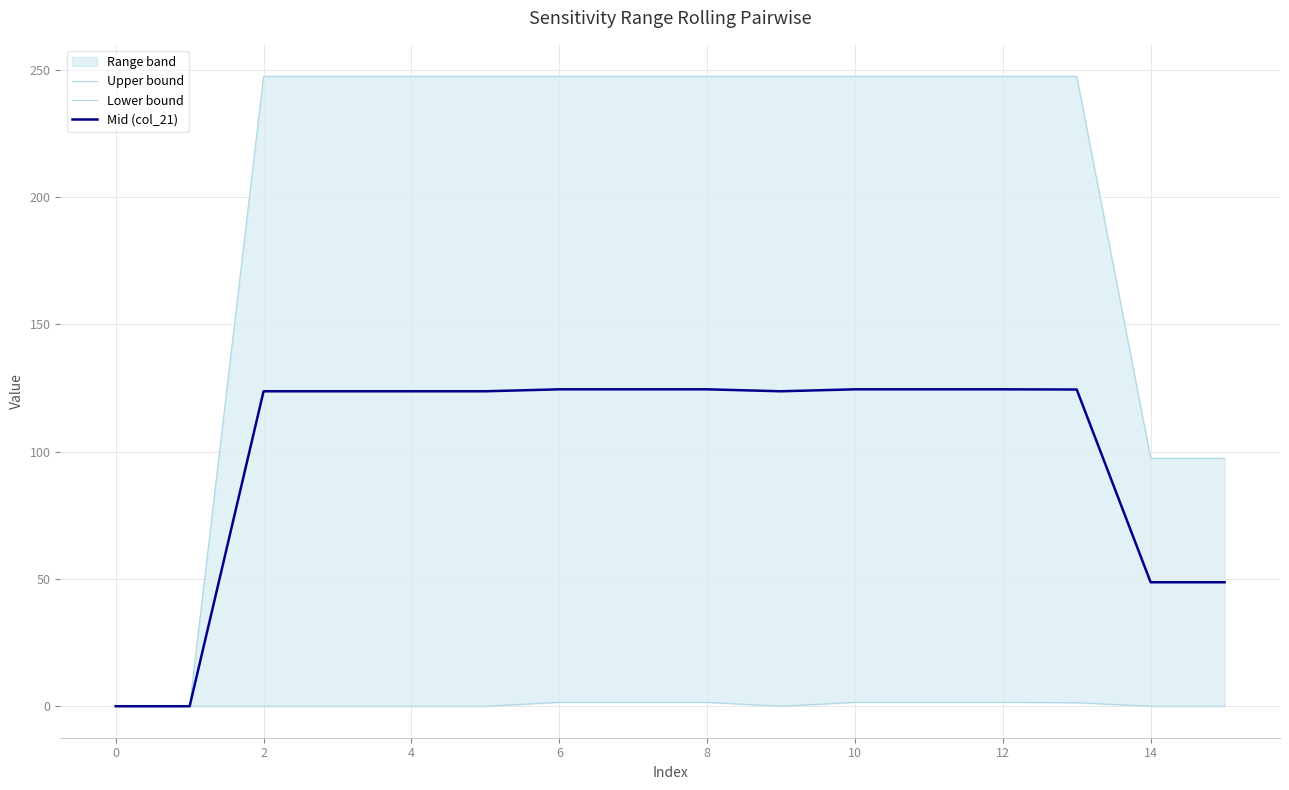

At which category is the sum across all series the highest?

11